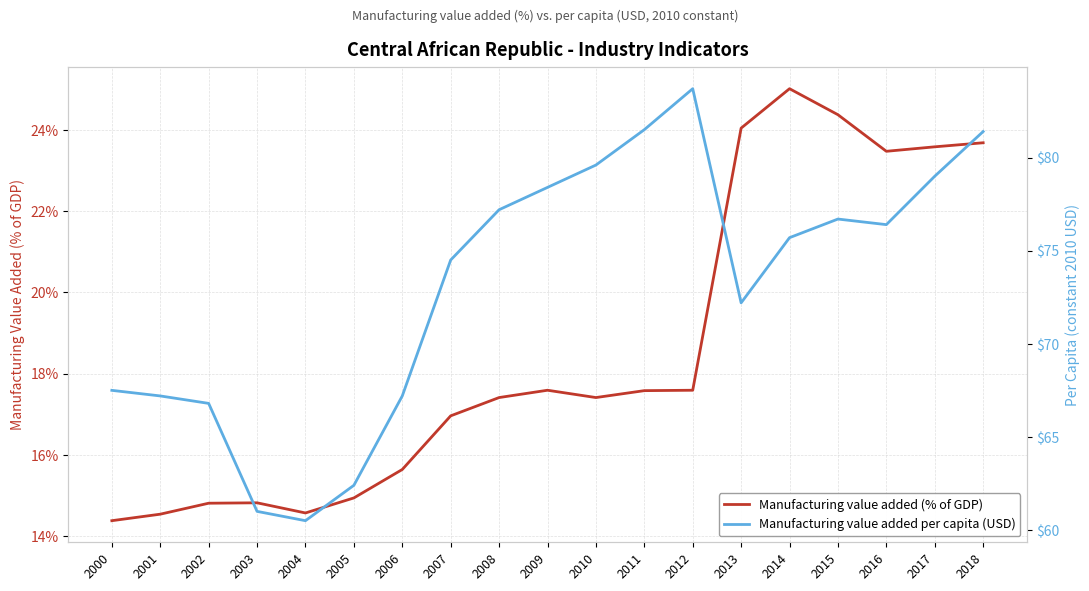

Reading left to right, what are all the values shown in this chart?

Manufacturing value added (% of GDP): 2000=14.4	2001=14.5	2002=14.8	2003=14.8	2004=14.6	2005=14.9	2006=15.6	2007=17.0	2008=17.4	2009=17.6	2010=17.4	2011=17.6	2012=17.6	2013=24.0	2014=25.0	2015=24.4	2016=23.5	2017=23.6	2018=23.7
Manufacturing value added per capita (USD): 2000=67.5	2001=67.2	2002=66.8	2003=61.0	2004=60.5	2005=62.4	2006=67.2	2007=74.5	2008=77.2	2009=78.4	2010=79.6	2011=81.5	2012=83.7	2013=72.2	2014=75.7	2015=76.7	2016=76.4	2017=79.0	2018=81.4